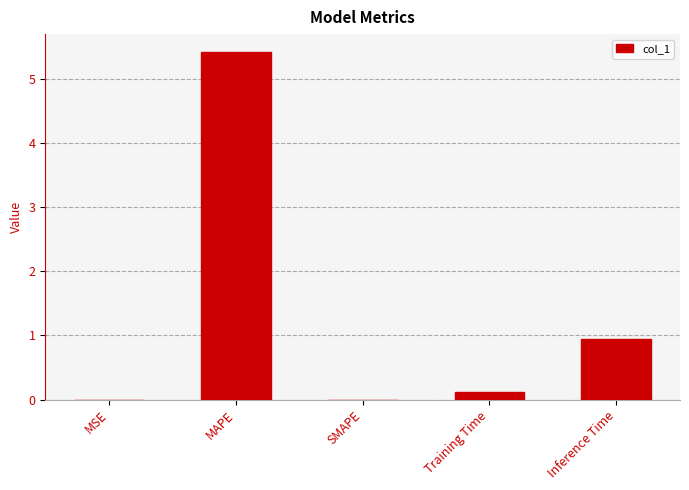

What is the maximum value shown in the chart?

5.4